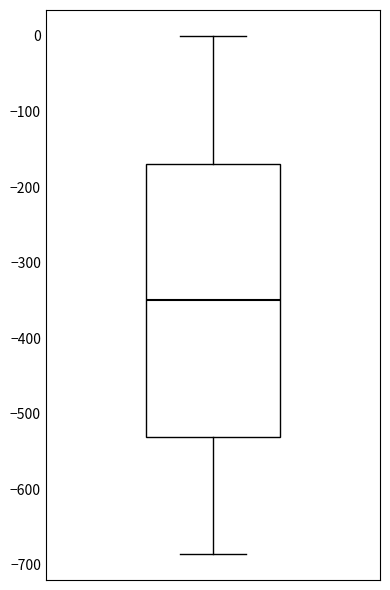

Transcribe this box plot: give where the median line is, the range the box spans, and where the two whiskers end, as read against the y-axis. The values are not printed on the chart, so give them approximately, as read against the axis.

median -350, box -530 to -170, whiskers -690 to 0